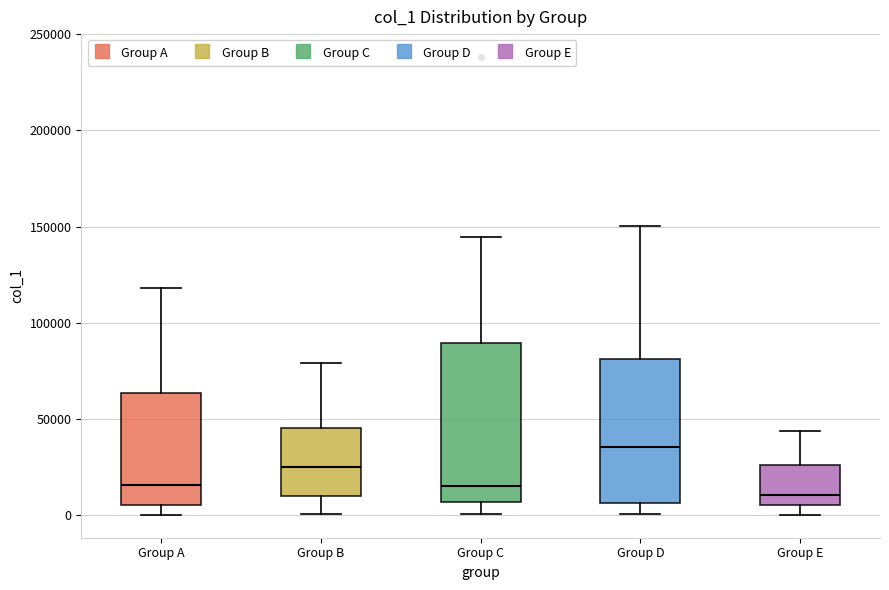

Reading left to right, read every box against the y-axis: the position of its median line, the range the box covers, and the ends of its whiskers. The values are not printed on the chart, so give them approximately, as read against the axis.

Group A: median 15000, box 5000 to 65000, whiskers 0 to 120000
Group B: median 25000, box 10000 to 45000, whiskers 0 to 80000
Group C: median 15000, box 5000 to 90000, whiskers 0 to 145000
Group D: median 35000, box 5000 to 80000, whiskers 0 to 150000
Group E: median 10000, box 5000 to 25000, whiskers 0 to 45000